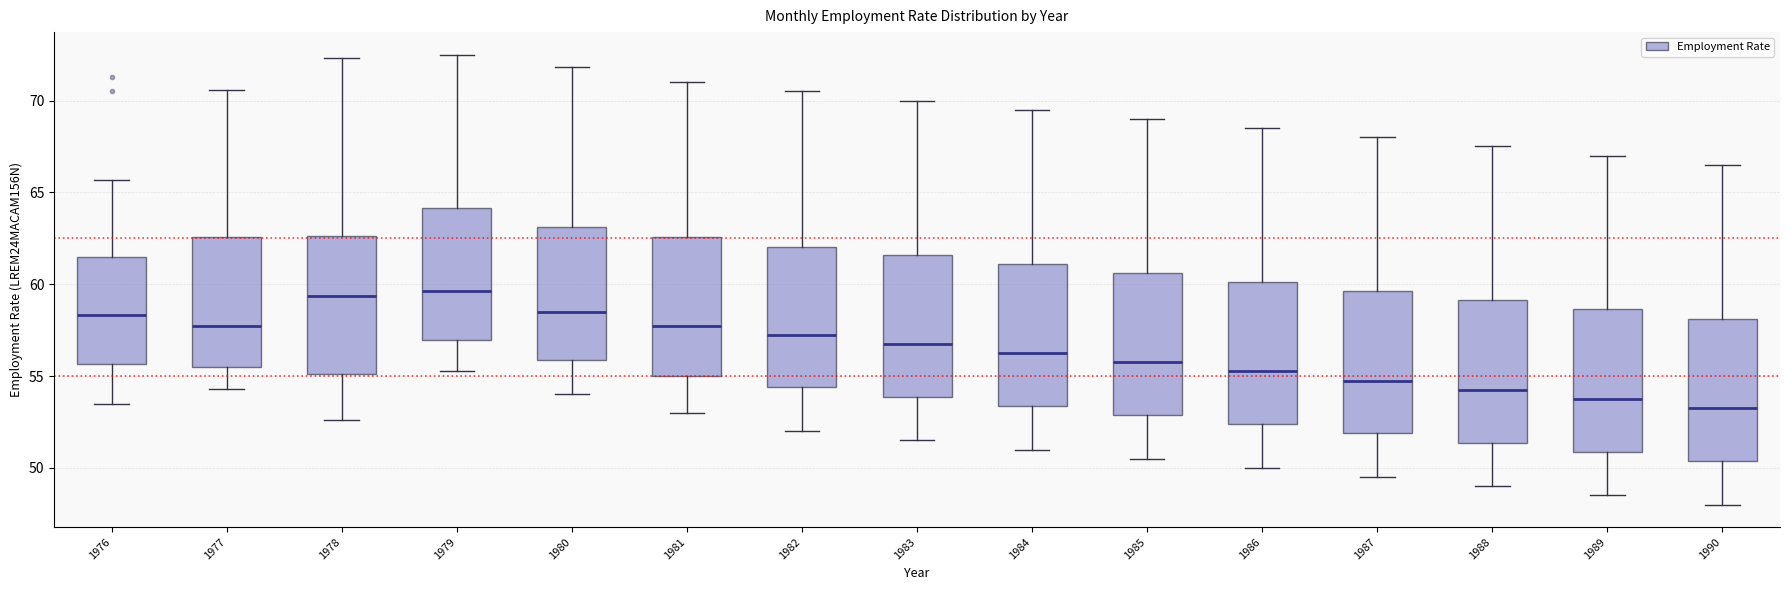

Reading left to right, transcribe this box plot: for each box, give where its median line is, the range the box spans, and where its two whiskers end, as read against the y-axis. The values are not printed on the chart, so give them approximately, as read against the axis.

1976: median 58.5, box 55.5 to 61.5, whiskers 53.5 to 65.5
1977: median 57.5, box 55.5 to 62.5, whiskers 54.5 to 70.5
1978: median 59.5, box 55.0 to 62.5, whiskers 52.5 to 72.5
1979: median 59.5, box 57.0 to 64.0, whiskers 55.5 to 72.5
1980: median 58.5, box 56.0 to 63.0, whiskers 54.0 to 72.0
1981: median 58.0, box 55.0 to 62.5, whiskers 53.0 to 71.0
1982: median 57.5, box 54.5 to 62.0, whiskers 52.0 to 70.5
1983: median 57.0, box 54.0 to 61.5, whiskers 51.5 to 70.0
1984: median 56.5, box 53.5 to 61.0, whiskers 51.0 to 69.5
1985: median 56.0, box 53.0 to 60.5, whiskers 50.5 to 69.0
1986: median 55.5, box 52.5 to 60.0, whiskers 50.0 to 68.5
1987: median 55.0, box 52.0 to 59.5, whiskers 49.5 to 68.0
1988: median 54.5, box 51.5 to 59.0, whiskers 49.0 to 67.5
1989: median 54.0, box 51.0 to 58.5, whiskers 48.5 to 67.0
1990: median 53.5, box 50.5 to 58.0, whiskers 48.0 to 66.5